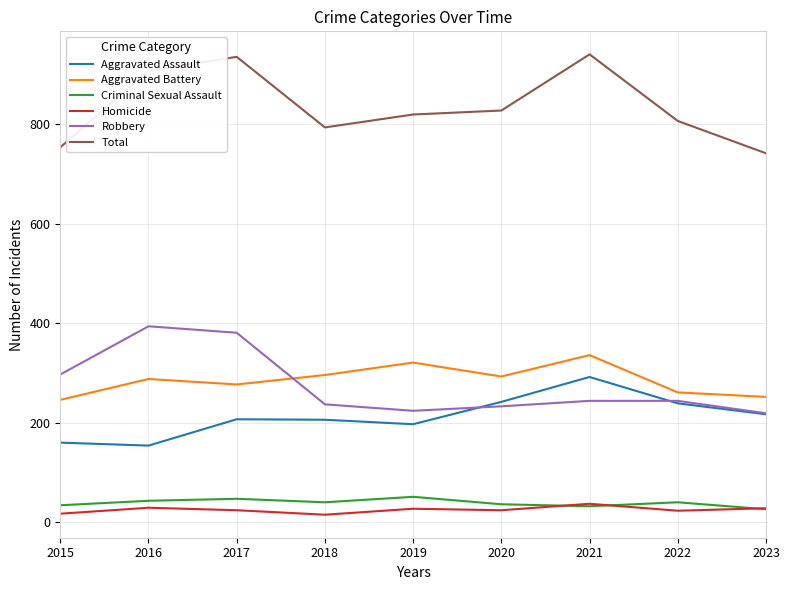

What is the difference between the highest and lowest values at 2022?

784